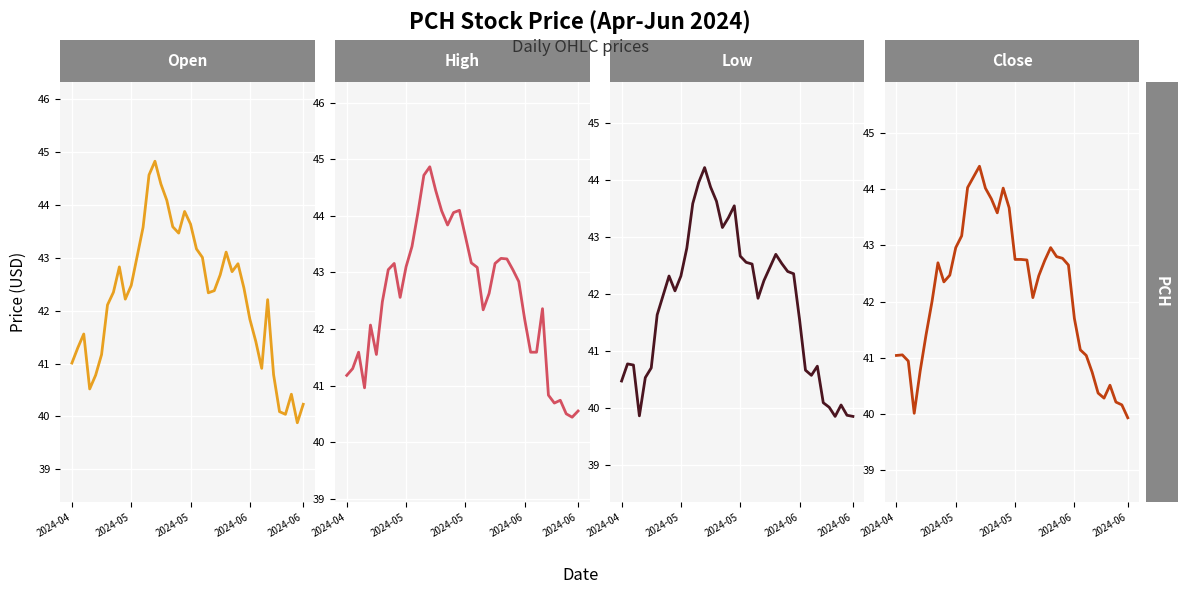

What is the sum of all Open values?

1690.0